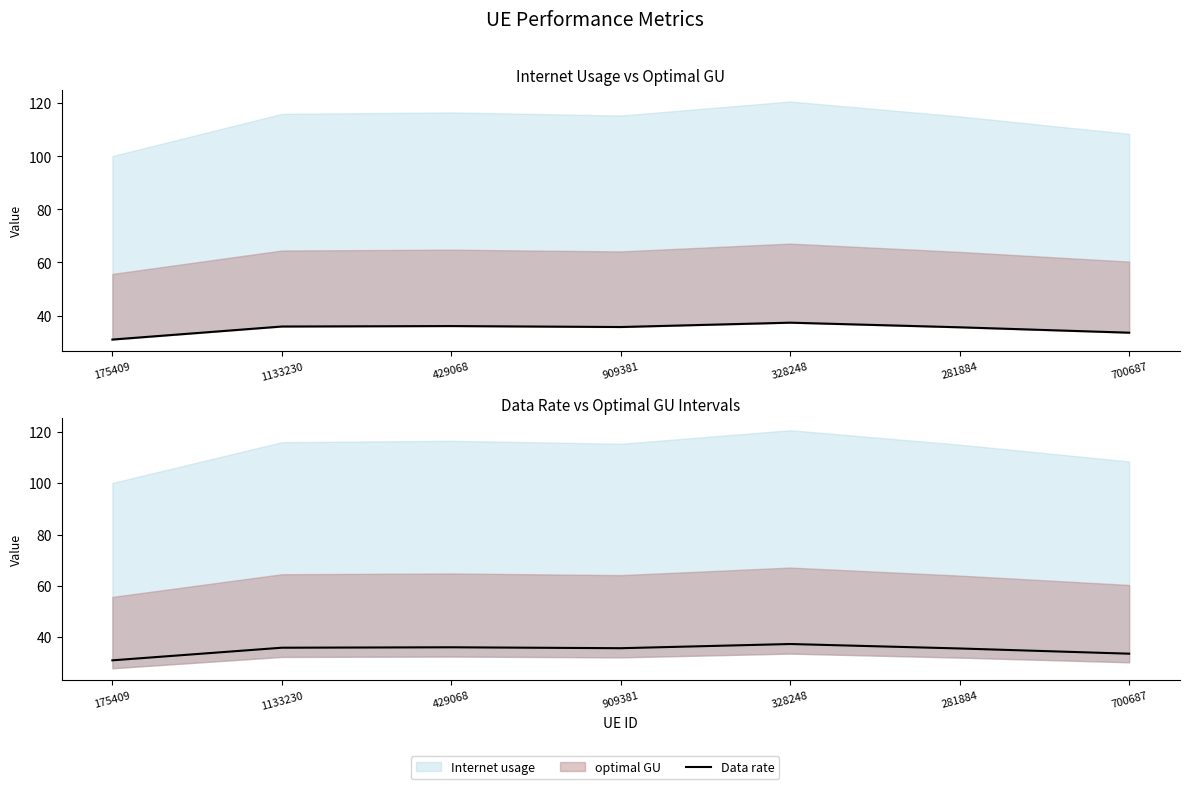

The value at 700687 is 33.6. True or false?

True